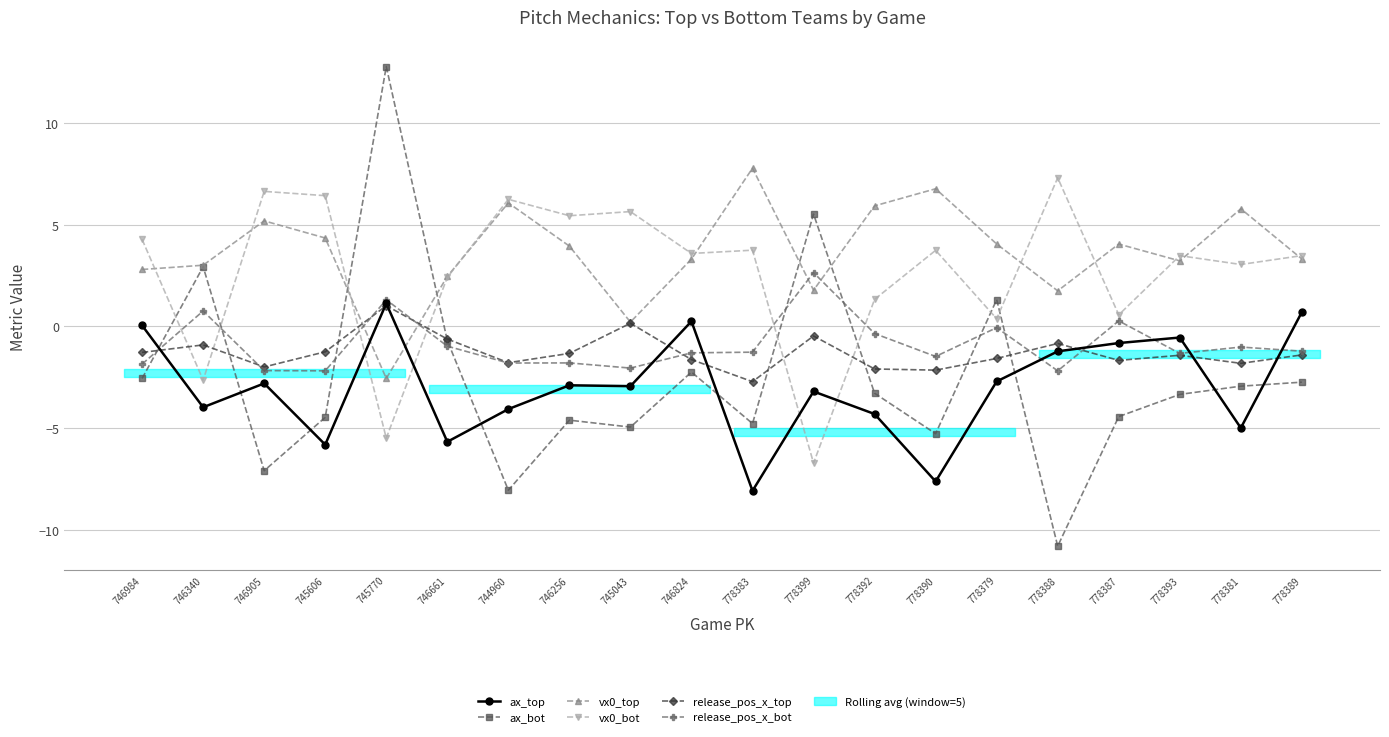

Rank the categories by vx0_bot value from highest to lowest.

778388, 746905, 745606, 744960, 745043, 746256, 746984, 778383, 778390, 746824, 778389, 778393, 778381, 746661, 778392, 778387, 778379, 746340, 745770, 778399